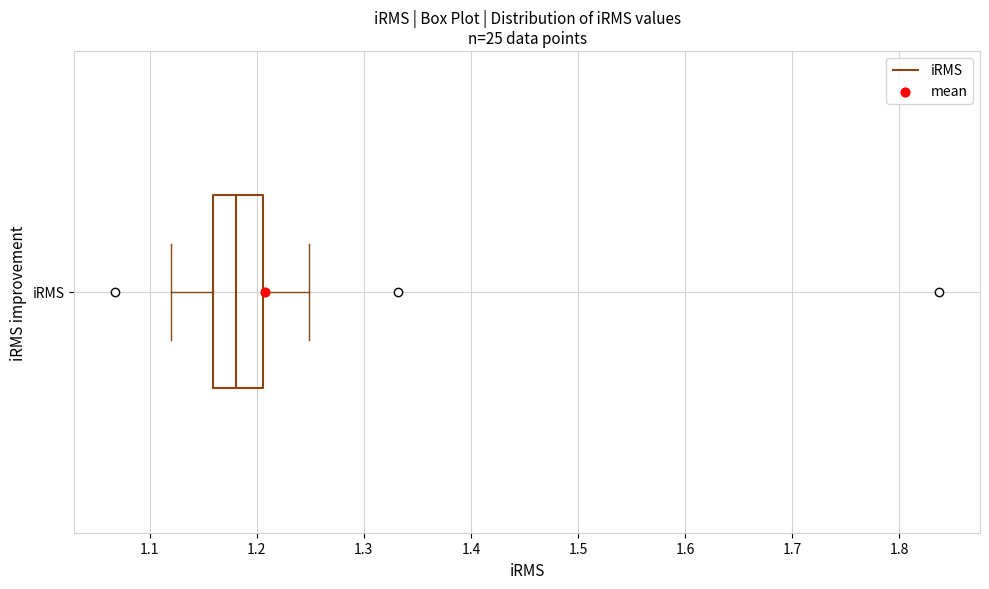

Transcribe this box plot: give where the median line is, the range the box spans, and where the two whiskers end, as read against the x-axis. The values are not printed on the chart, so give them approximately, as read against the axis.

median 1.18, box 1.16 to 1.21, whiskers 1.12 to 1.25